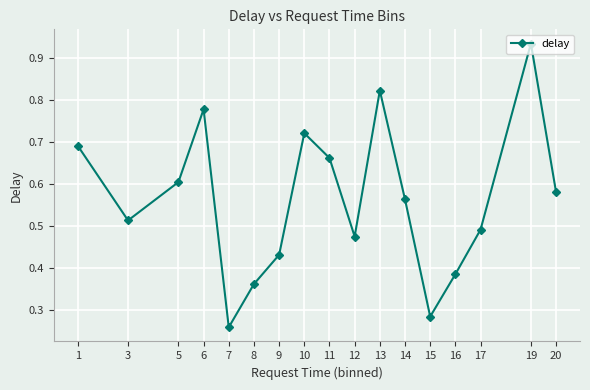

At which category does the data reach its first local peak?

6